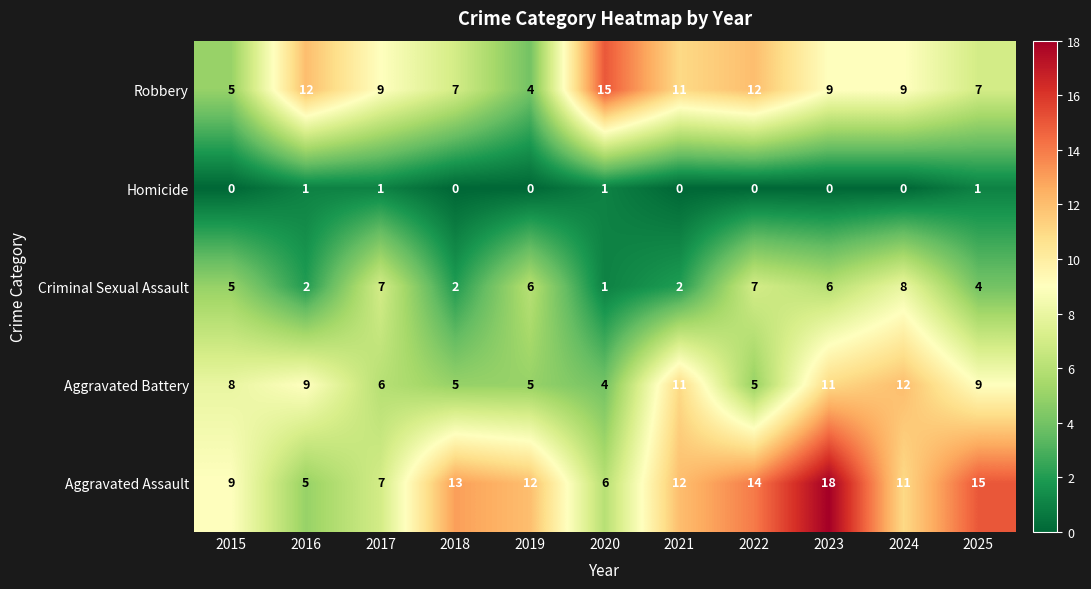

What is the average value of the Criminal Sexual Assault series?

5